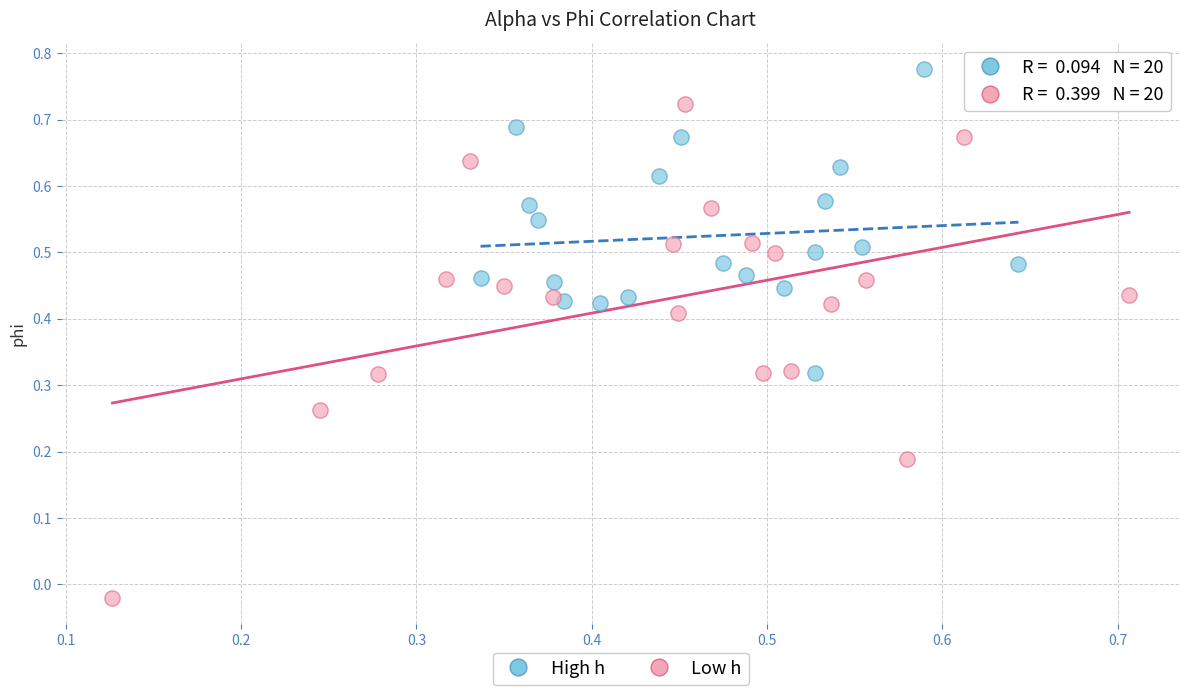

Which series has the largest Y range (max minus min)?

Low h